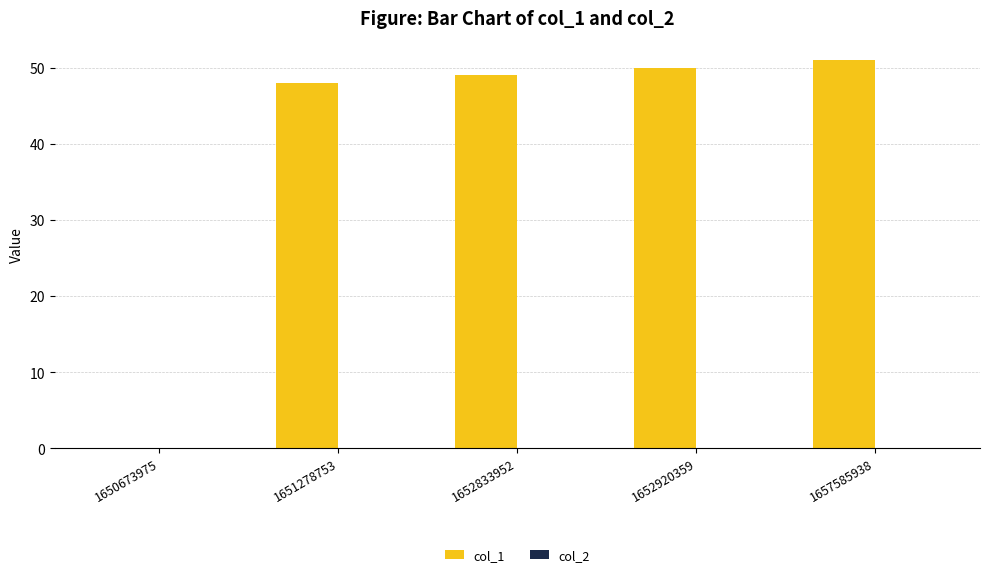

The chart shows a value of 29 at 1657585938. True or false?

False